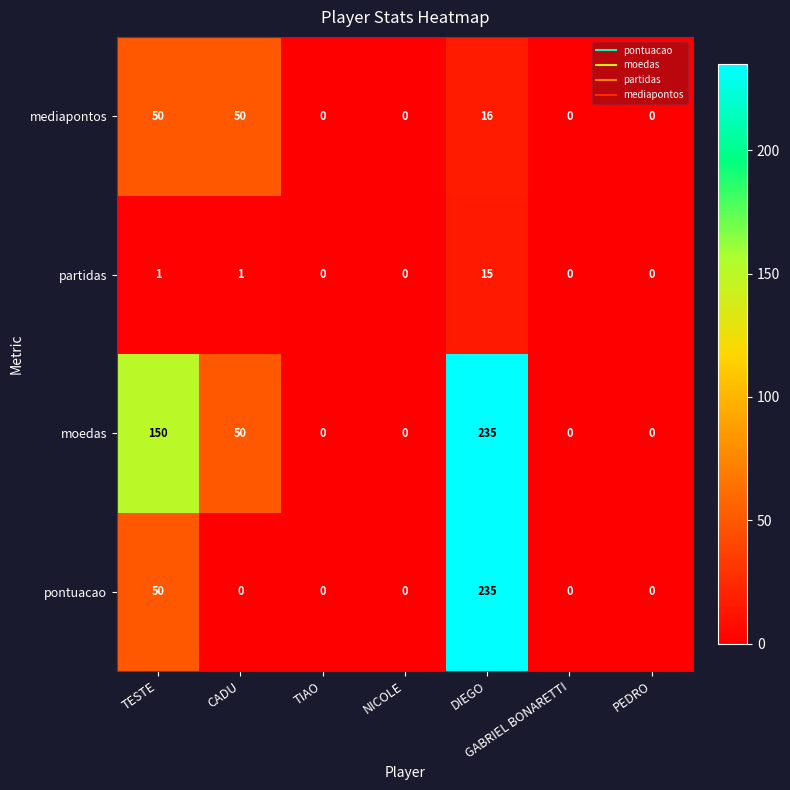

True or false: partidas has a value of 0 at GABRIEL BONARETTI.

True